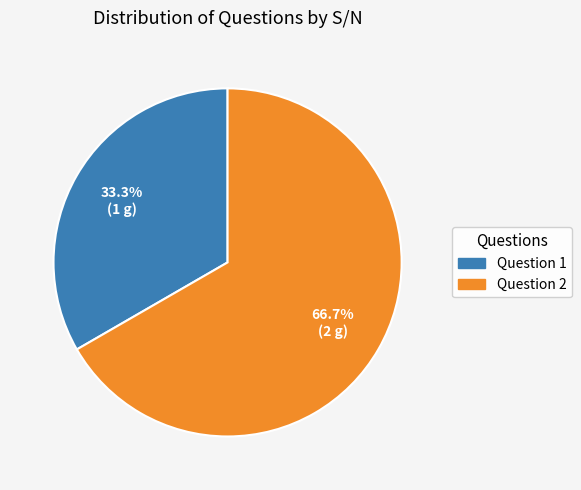

Does any single category account for the majority?

Yes